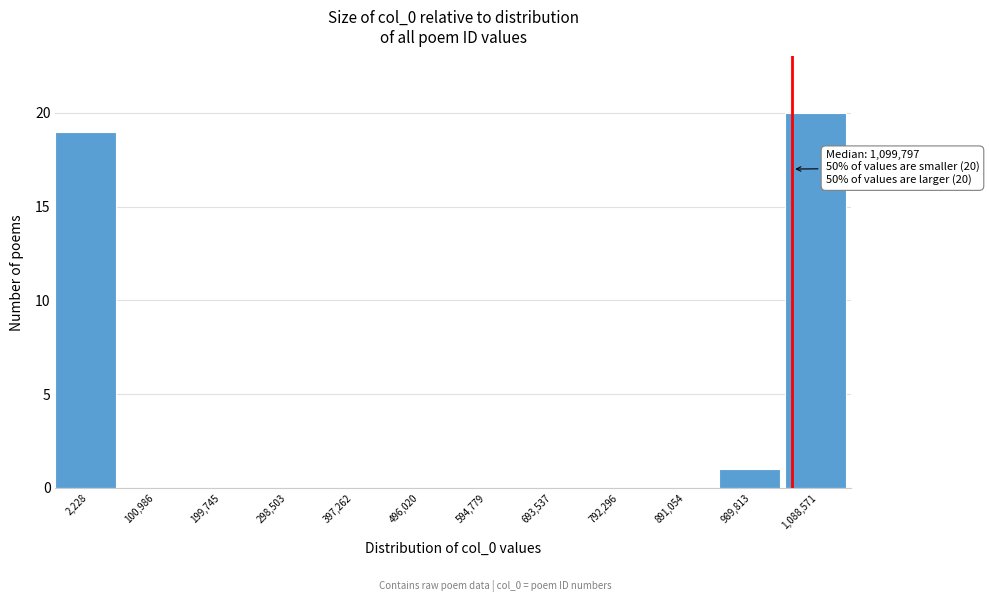

Reading left to right, extract all data points from this chart.

2,228=19	100,986=0	199,745=0	298,503=0	397,262=0	496,020=0	594,779=0	693,537=0	792,296=0	891,054=0	989,813=1	1,088,571=20